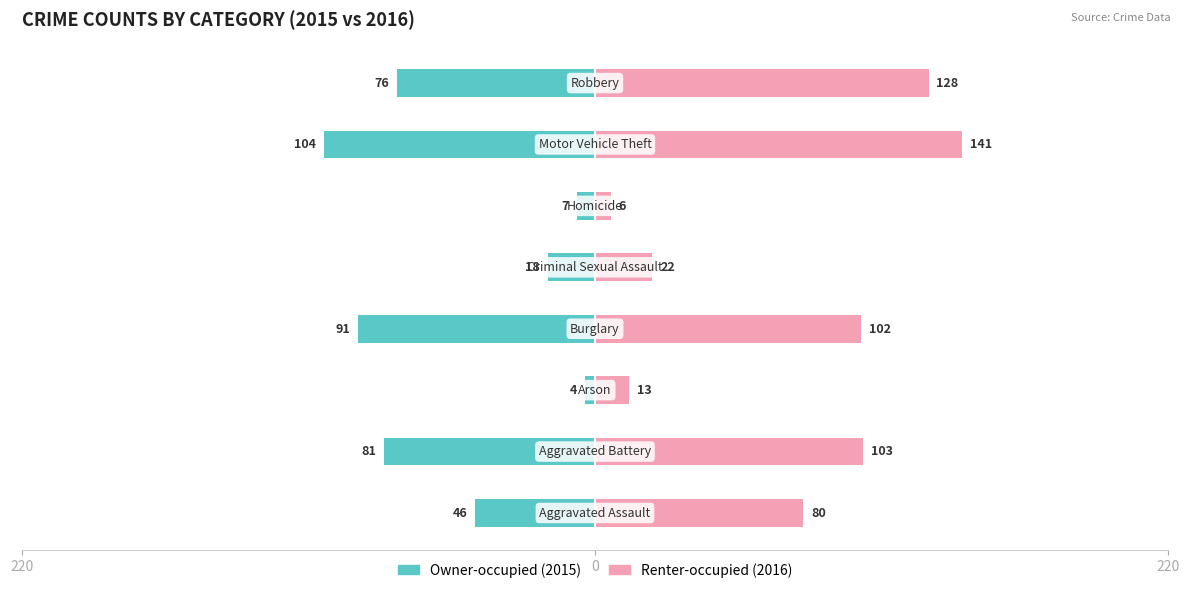

Which series has the widest spread of values?

Renter-occupied